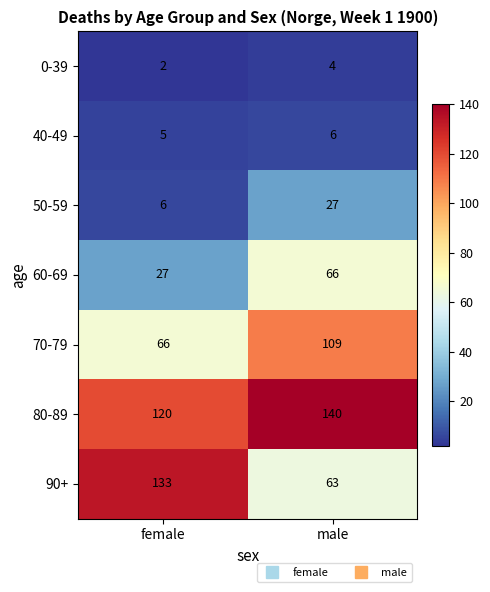

Reading right to left, transcribe all the data shown in this chart.

0-39: male=4	female=2
40-49: male=6	female=5
50-59: male=27	female=6
60-69: male=66	female=27
70-79: male=109	female=66
80-89: male=140	female=120
90+: male=63	female=133